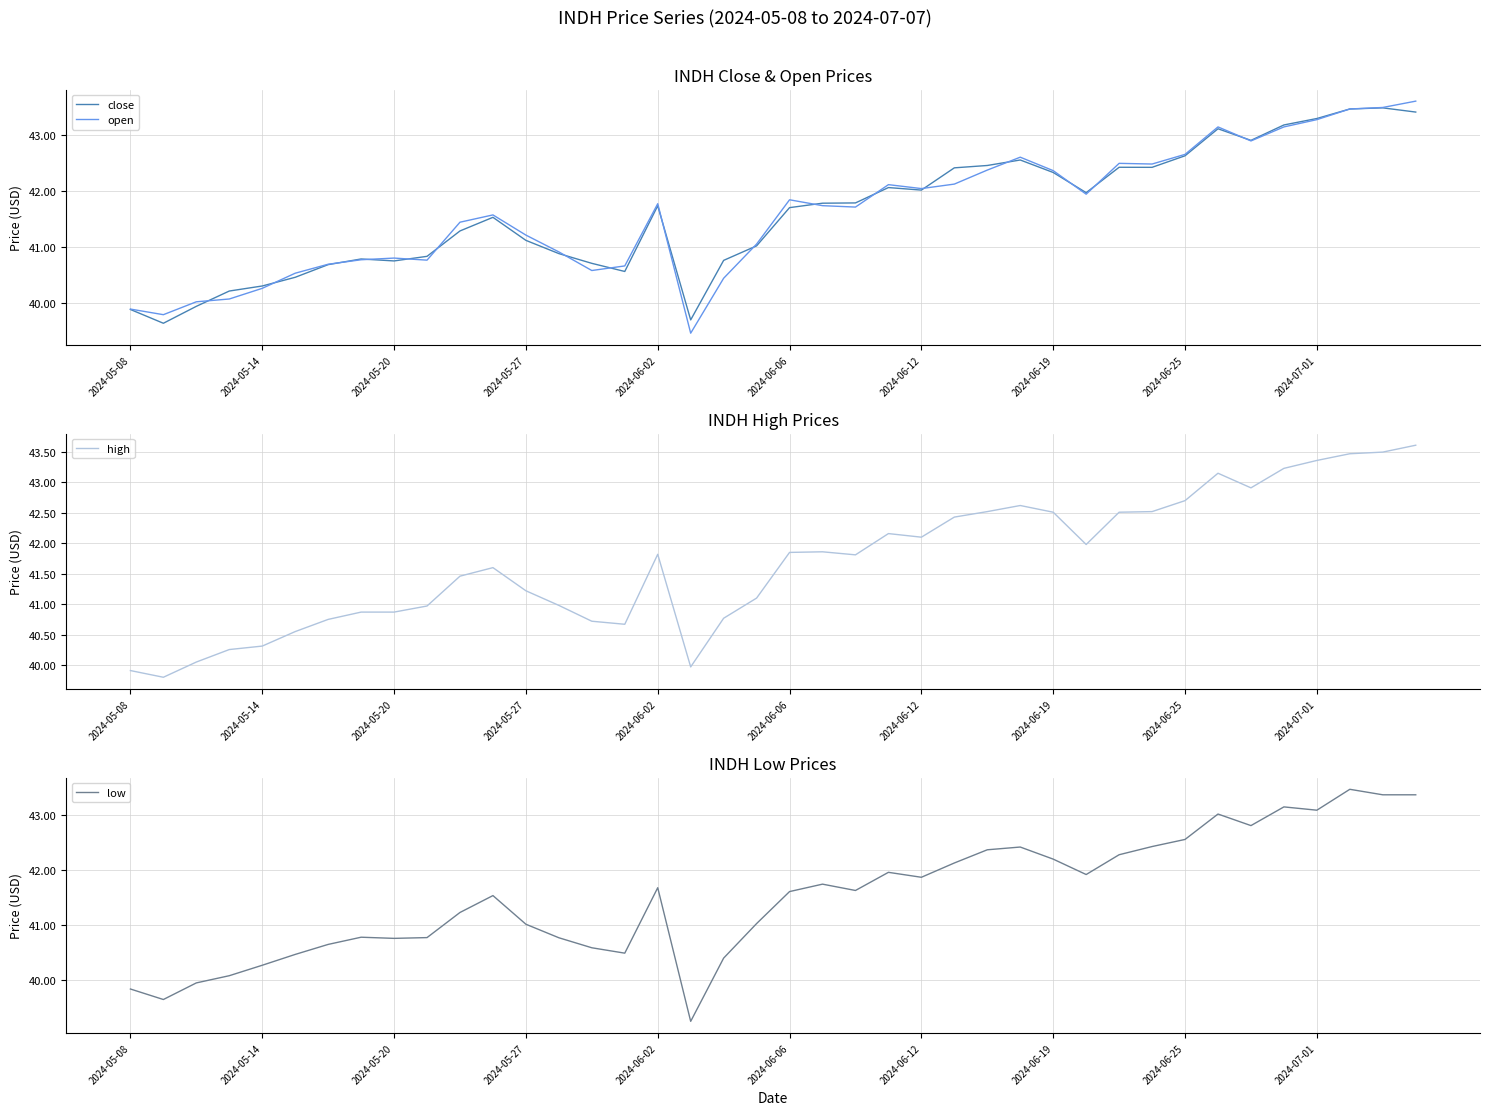

True or false: open has a value of 41.8 at 2024-06-02.

True